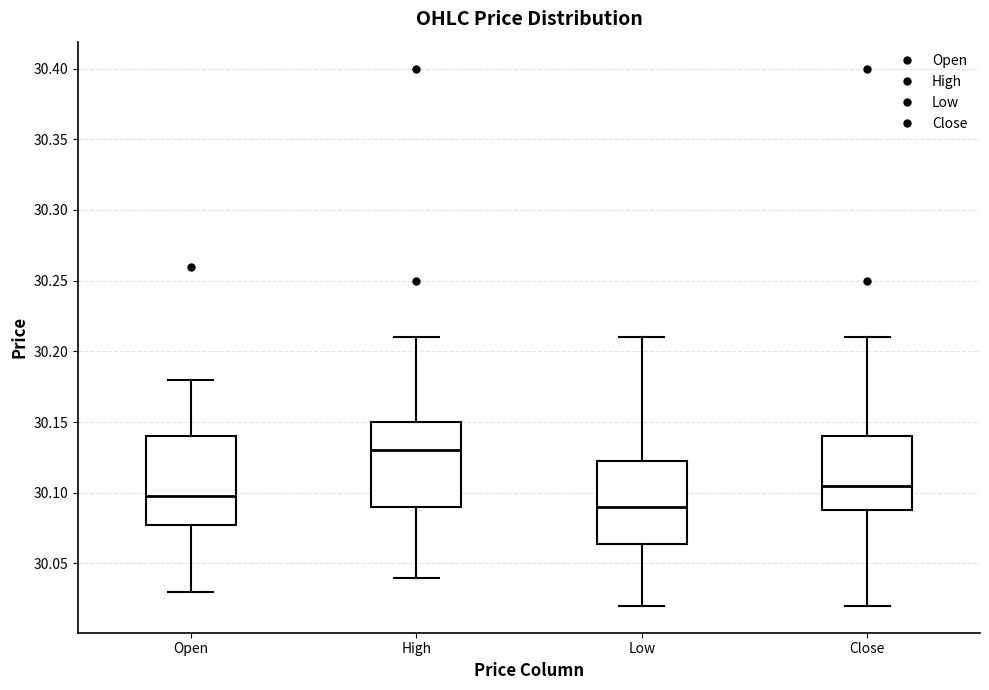

Where does the lower whisker of the box for High end on the y-axis? The values are not printed on the chart, so give them approximately, as read against the axis.

30.040